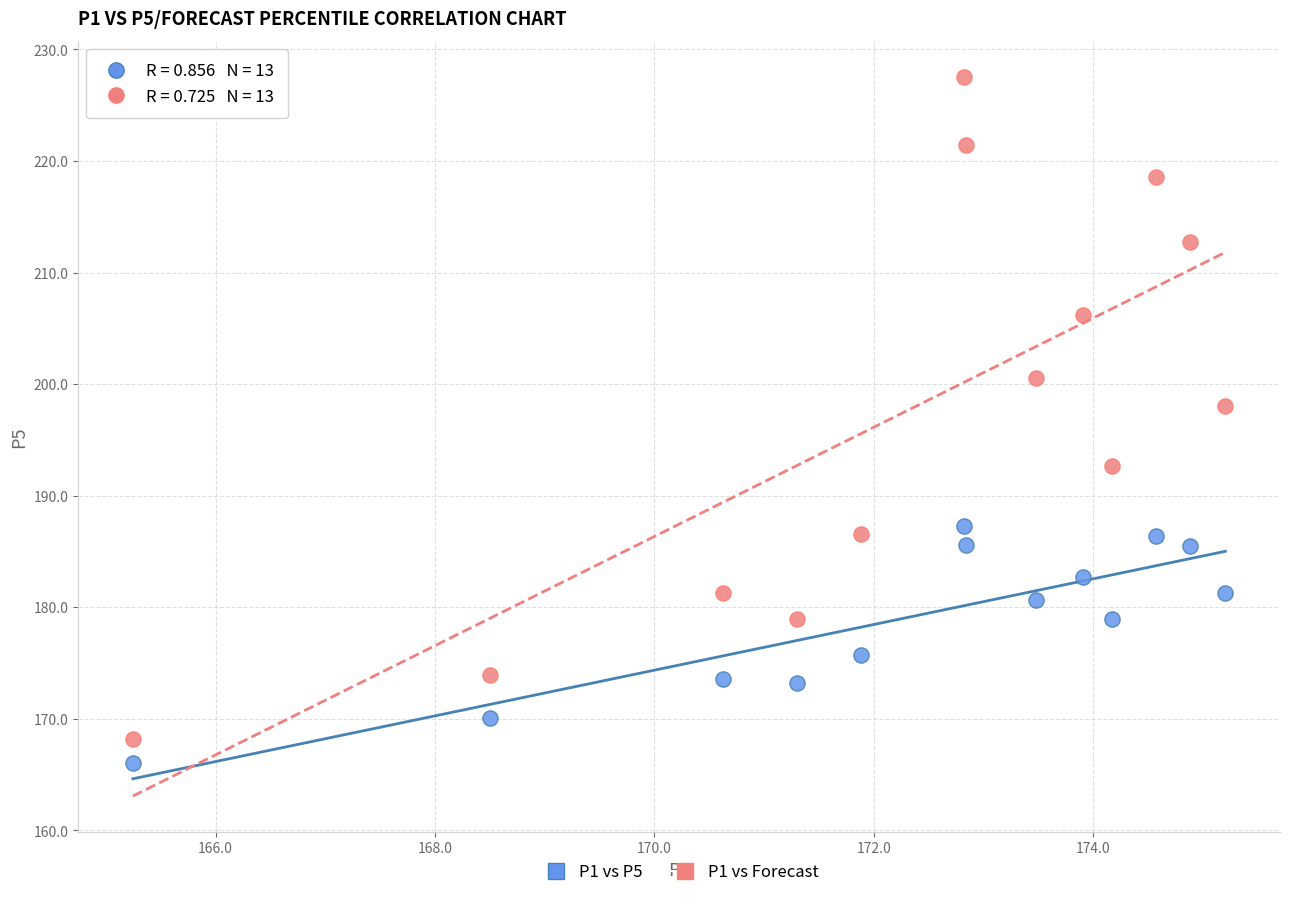

Which series has the largest Y range (max minus min)?

P1 vs Forecast